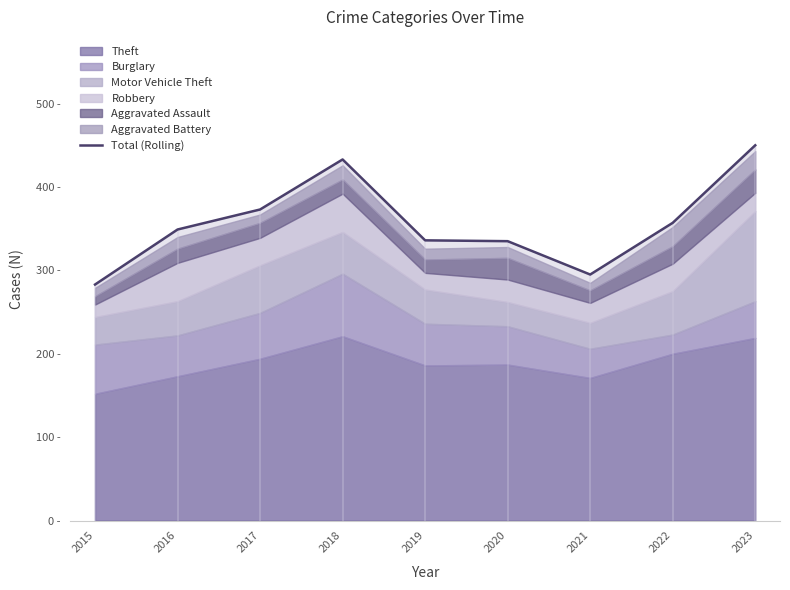

Which category has the lowest value across all series?

2015